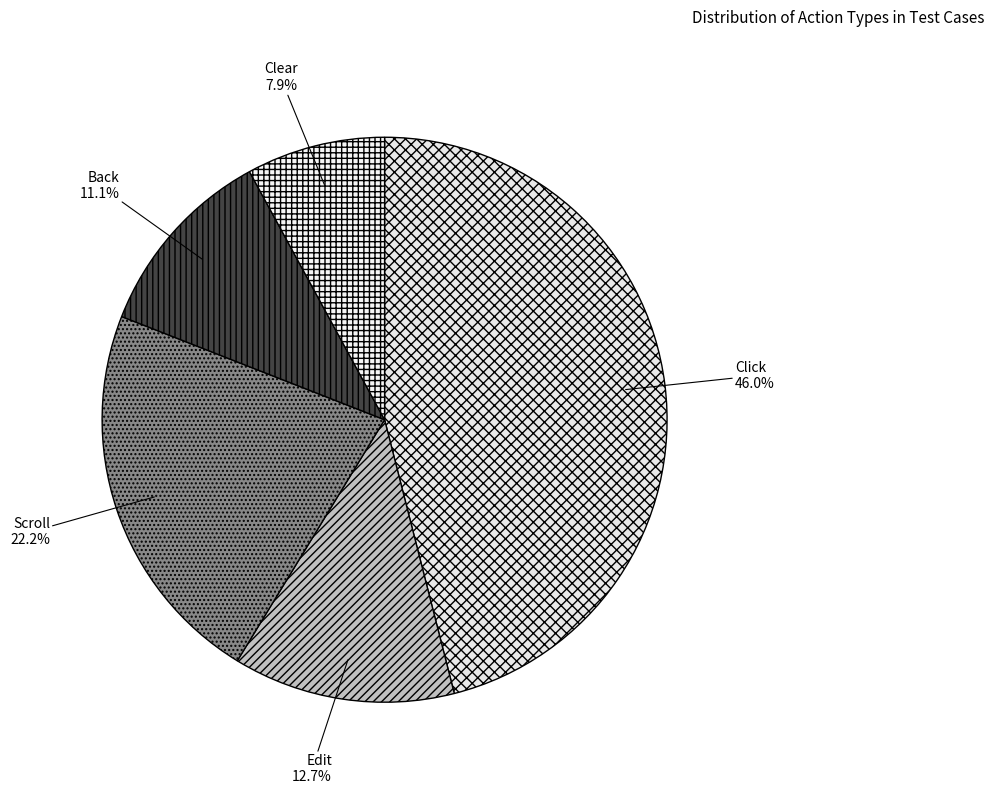

What is the largest slice in the pie chart?

Click